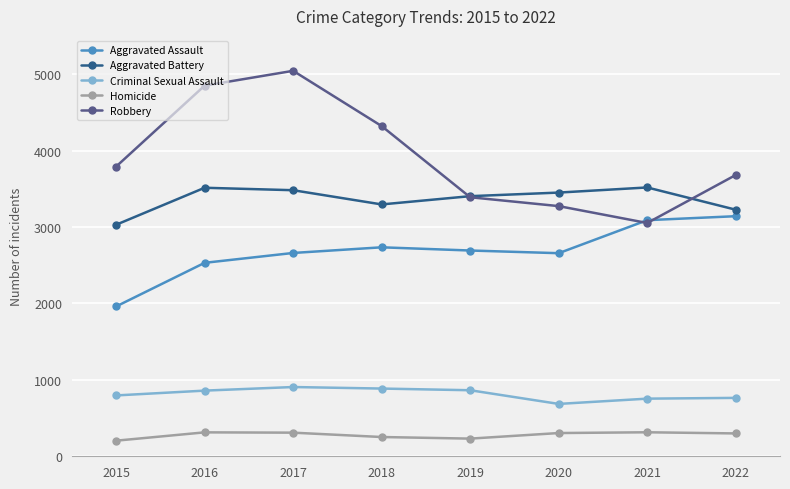

True or false: Robbery and Homicide cross at least once.

False